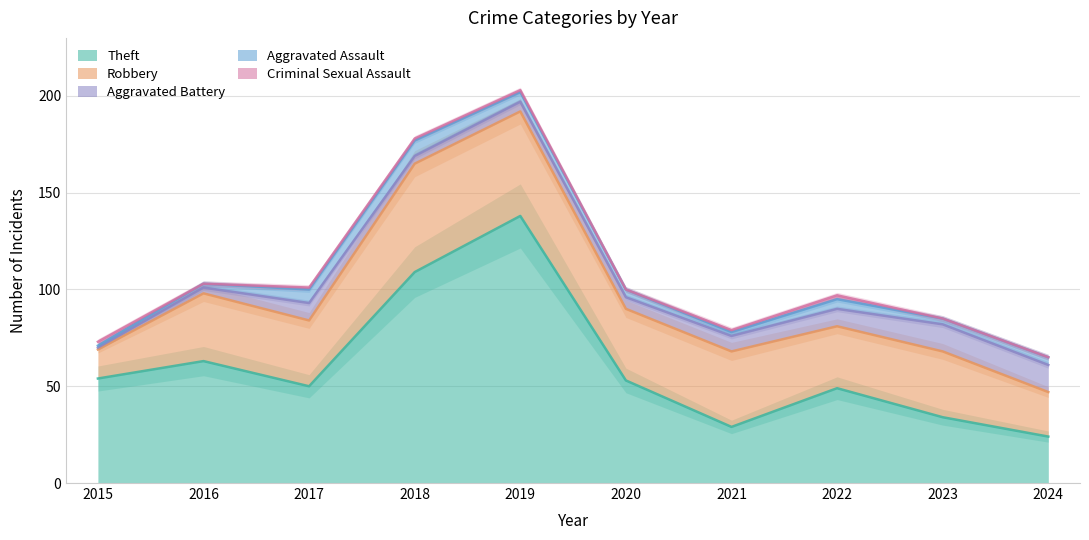

Which series has the widest spread of values?

Theft